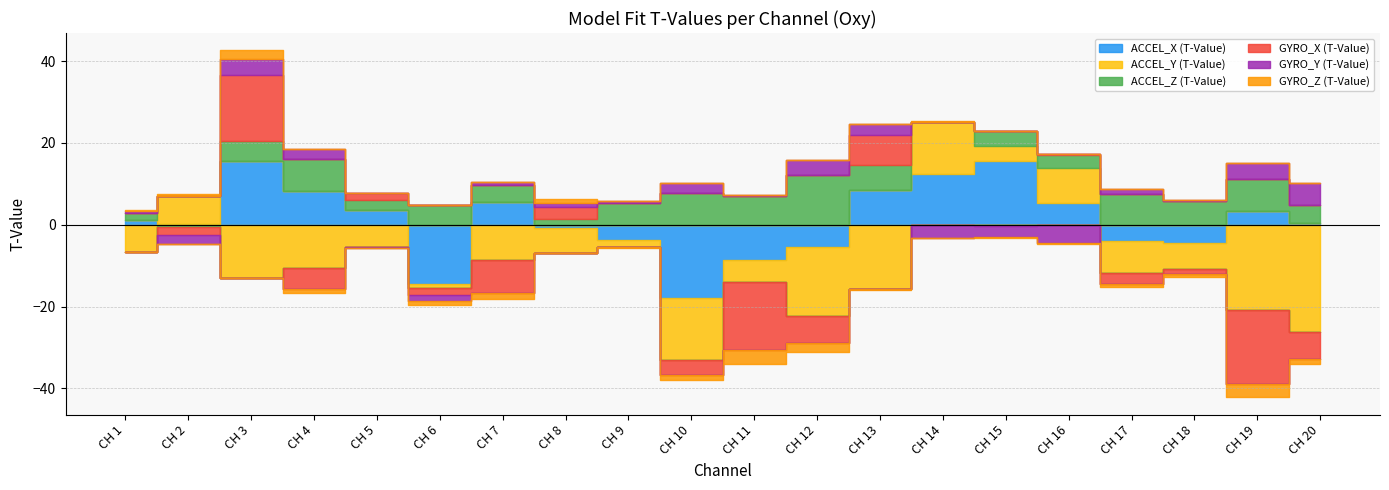

Where is the first local maximum for GYRO_Y (T-Value)?

CH 3